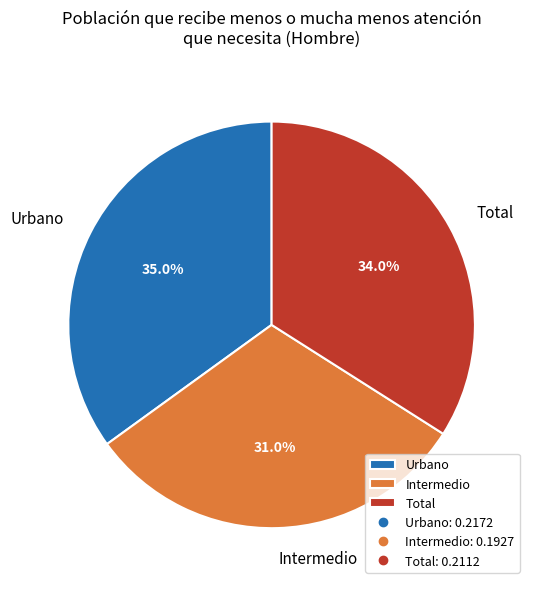

Which slice is the smallest?

Intermedio